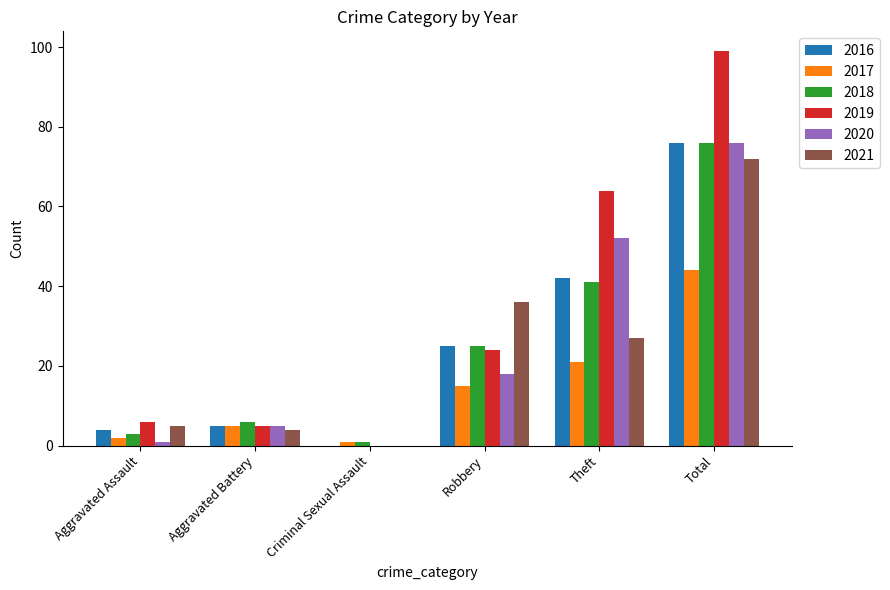

Which label corresponds to the largest value in the chart?

Total